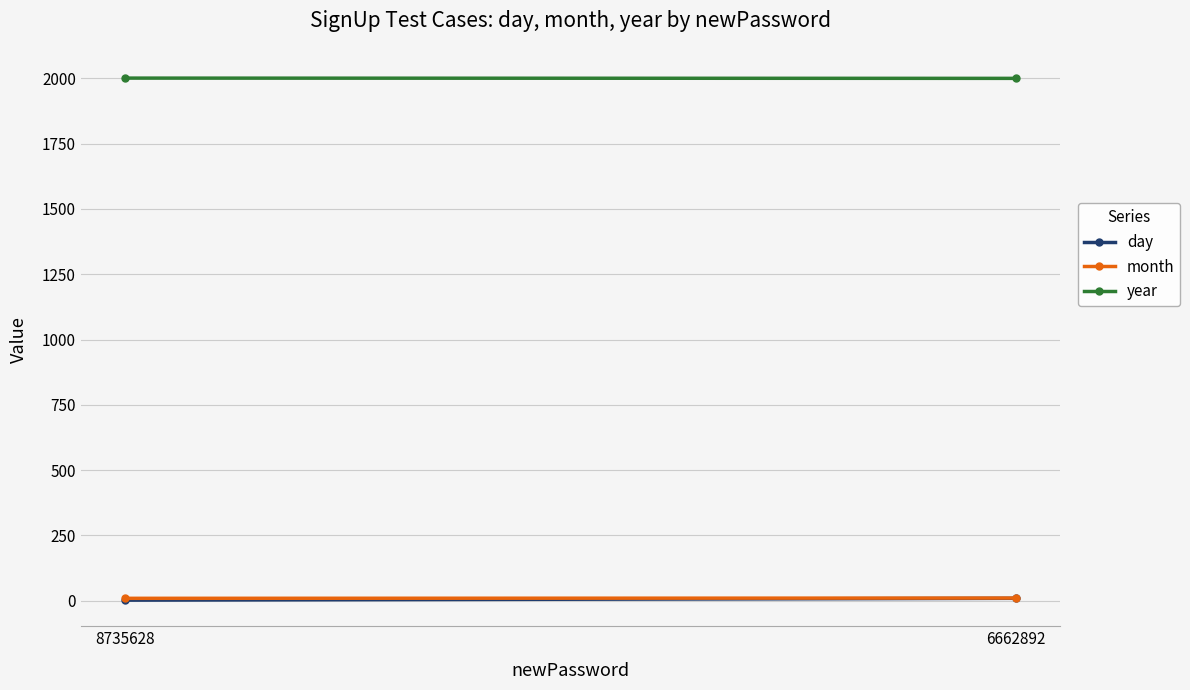

What are all the series names shown in the legend?

day, month, year